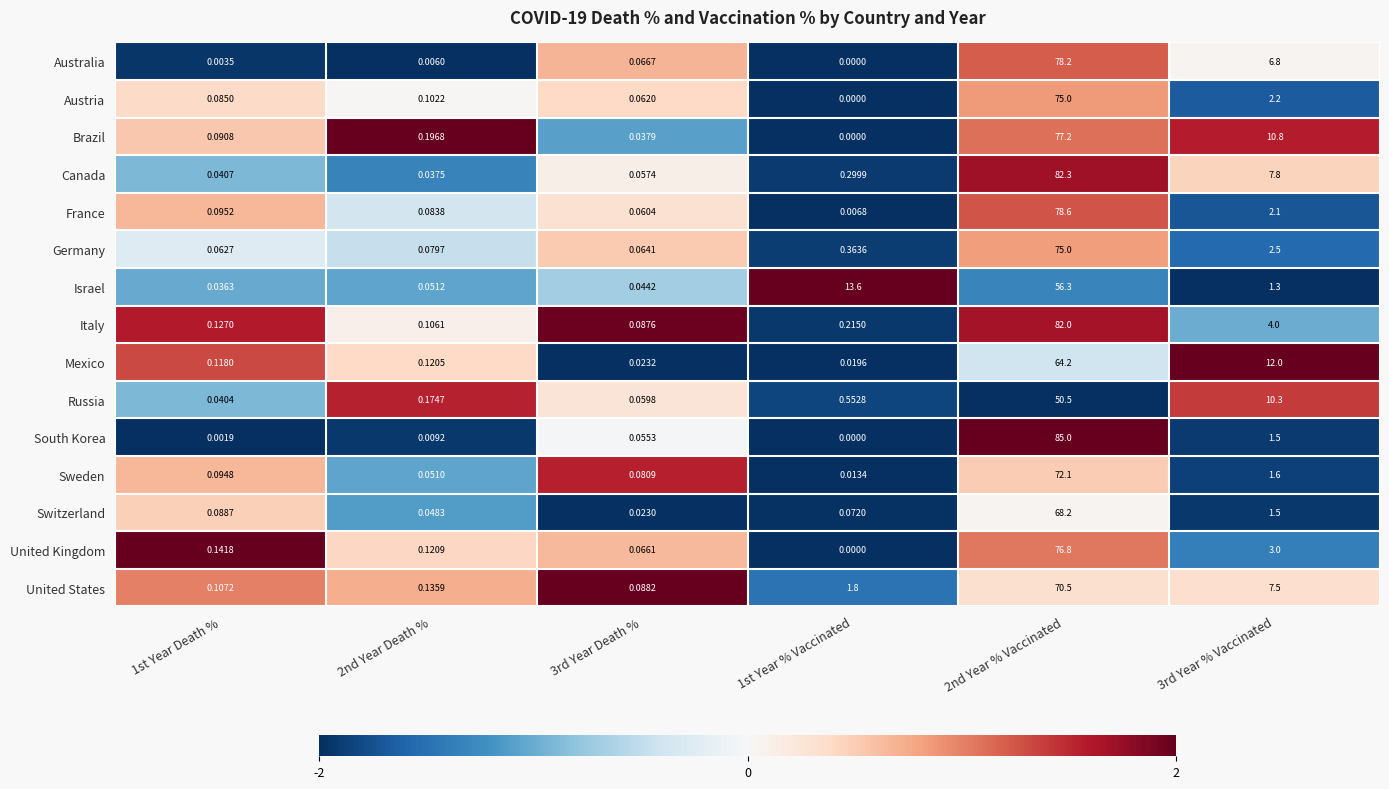

Is the value of Canada at 3rd Year % Vaccinated greater than the value of Switzerland at 3rd Year % Vaccinated?

Yes